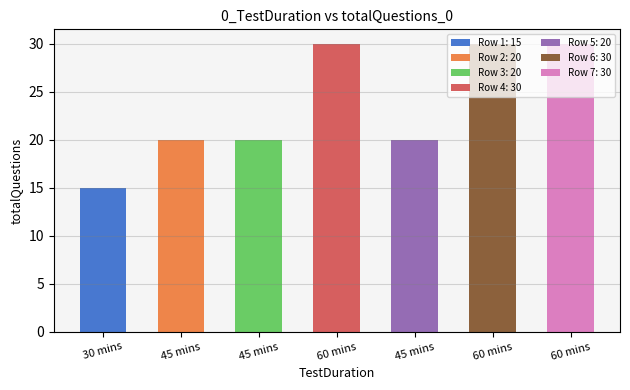

What is the change in value from 30 mins to 45 mins?

+5